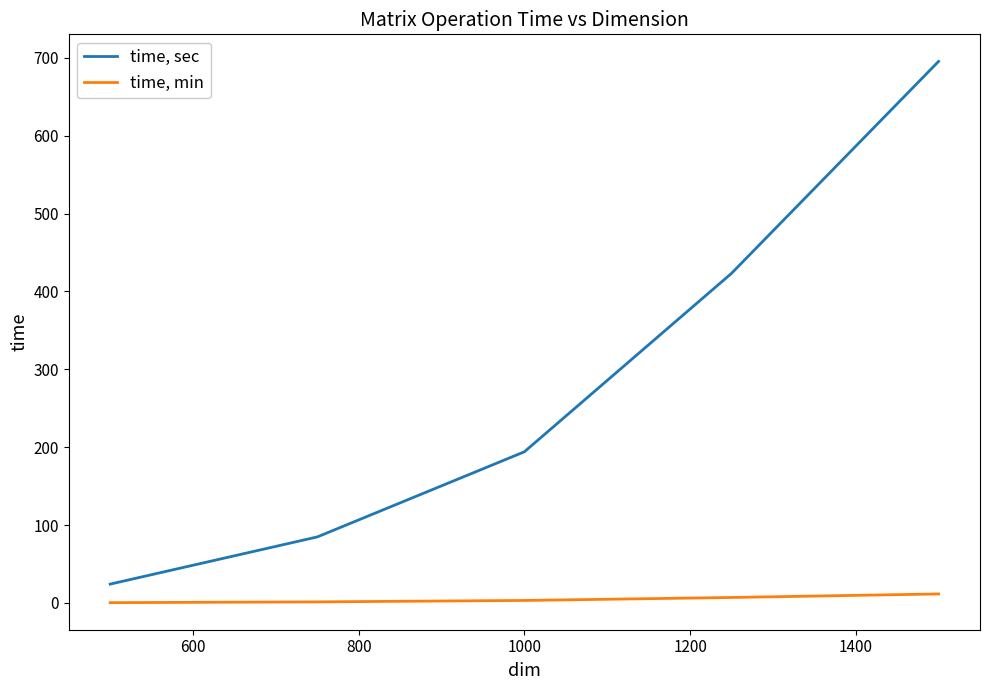

True or false: time, min and time, sec intersect in this chart.

False